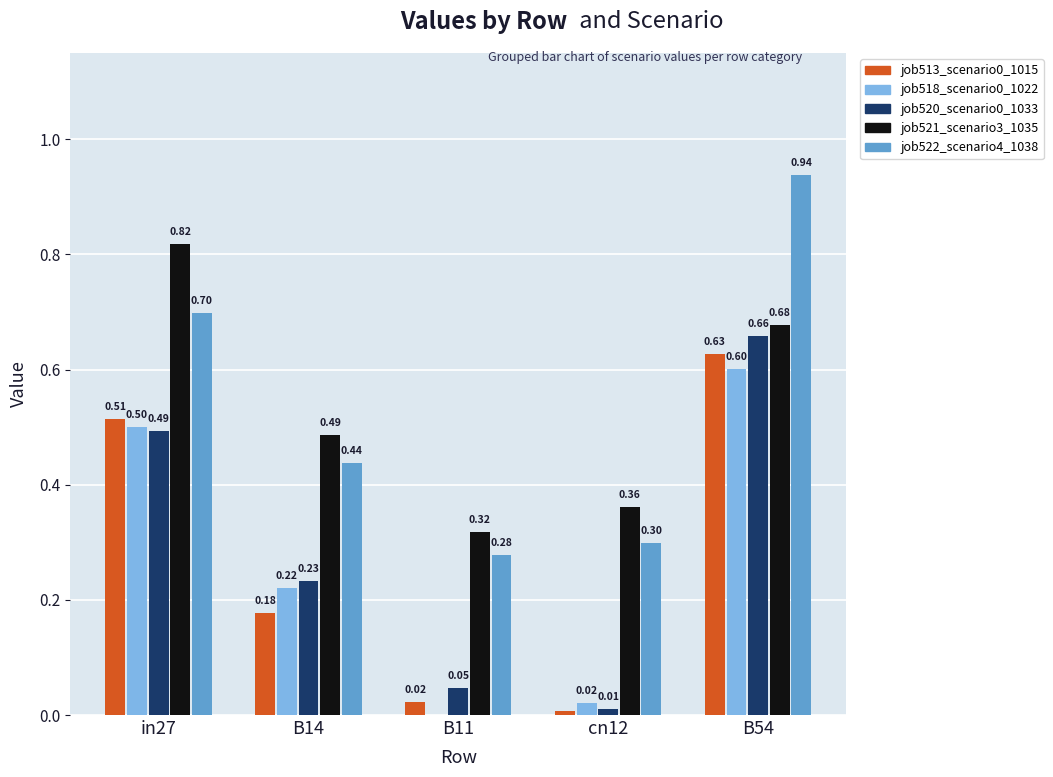

What is the sum of all job518_scenario0_1022 values?

1.3